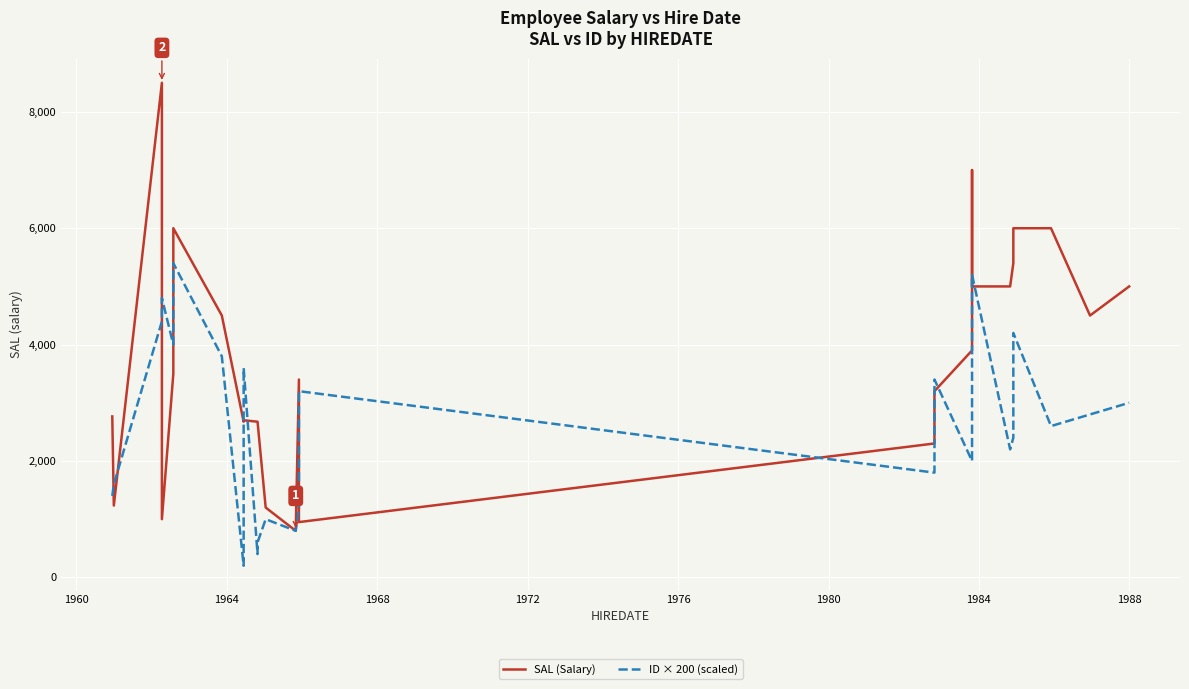

True or false: ID × 200 (scaled) and SAL (Salary) intersect in this chart.

True